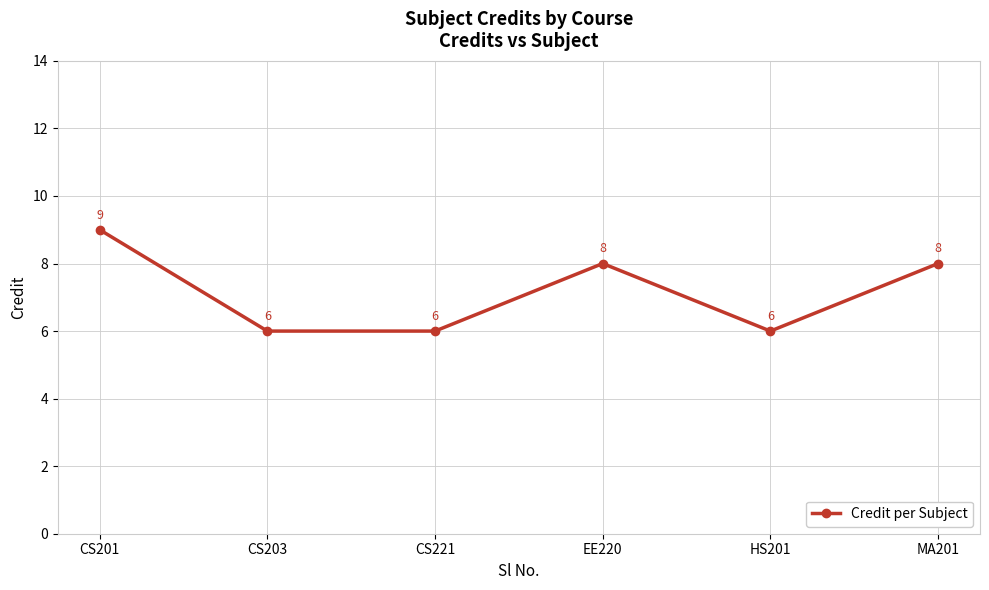

How many interior local peaks (higher than both neighbors) does the data have?

1